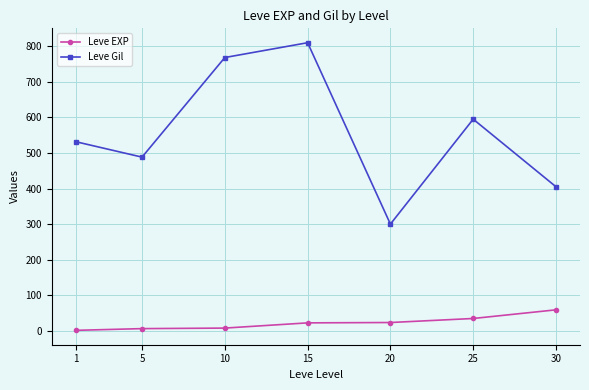

What is the average value of the Leve Gil series?

556.9